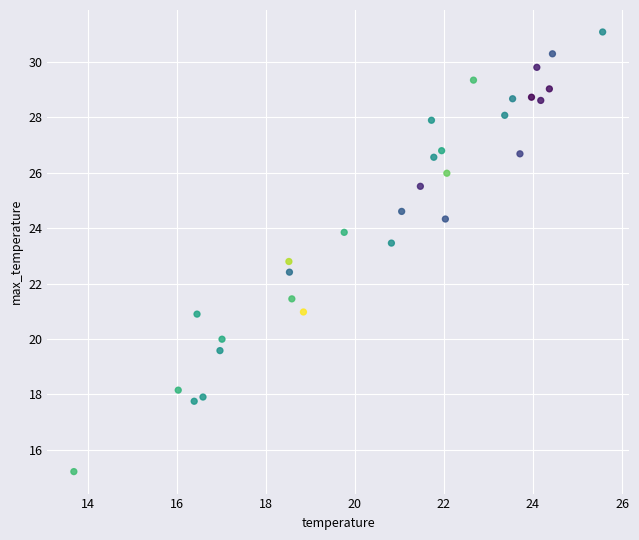

What is the range of Y values (max minus min)?

15.9